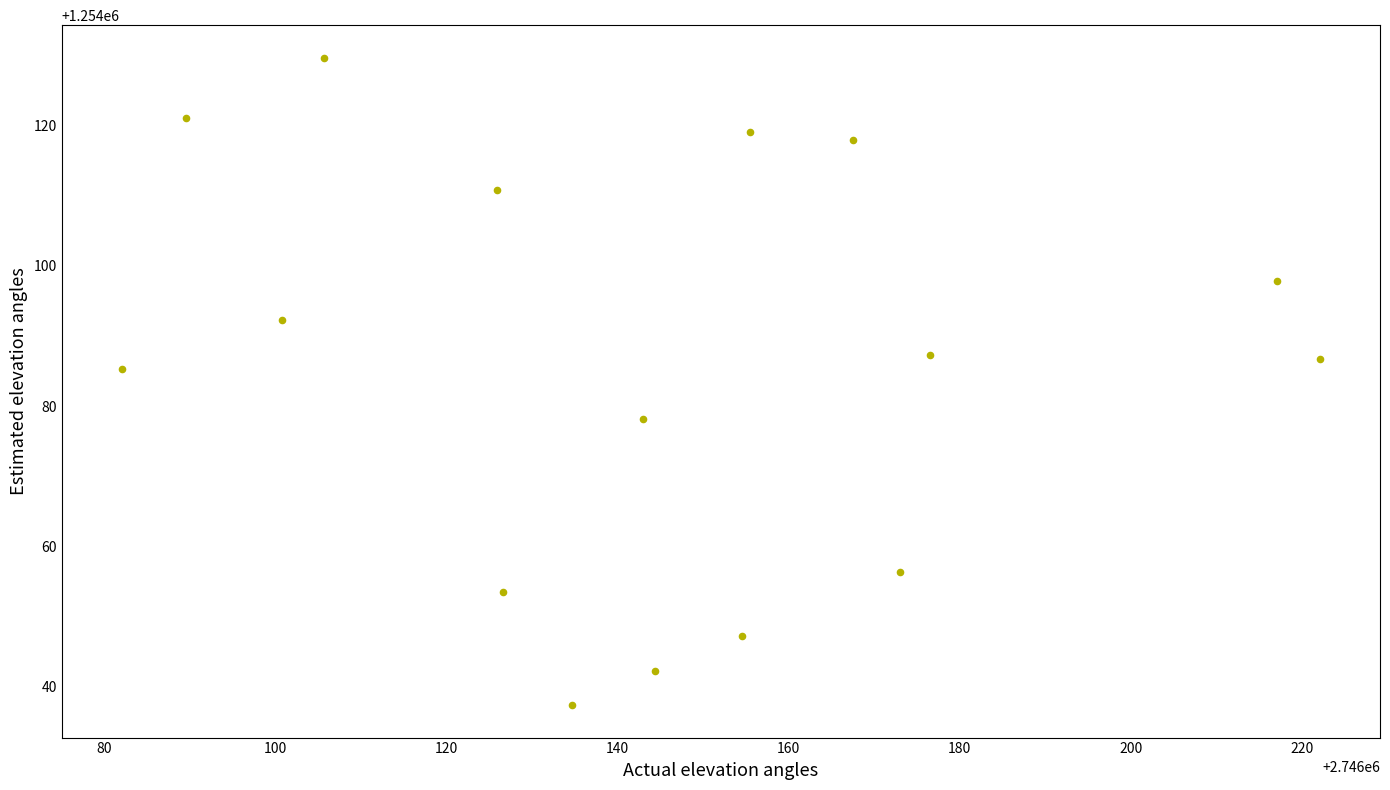

What is the range of X values (max minus min)?

140.1